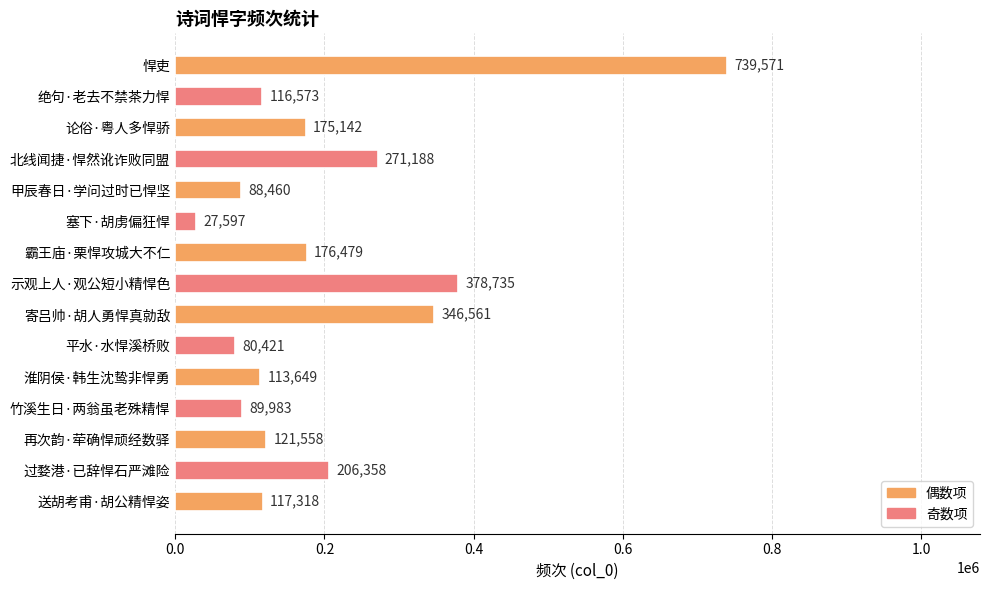

What is the change in value from 再次韵·荦确悍顽经数驿 to 过婺港·已辞悍石严滩险?

+84800